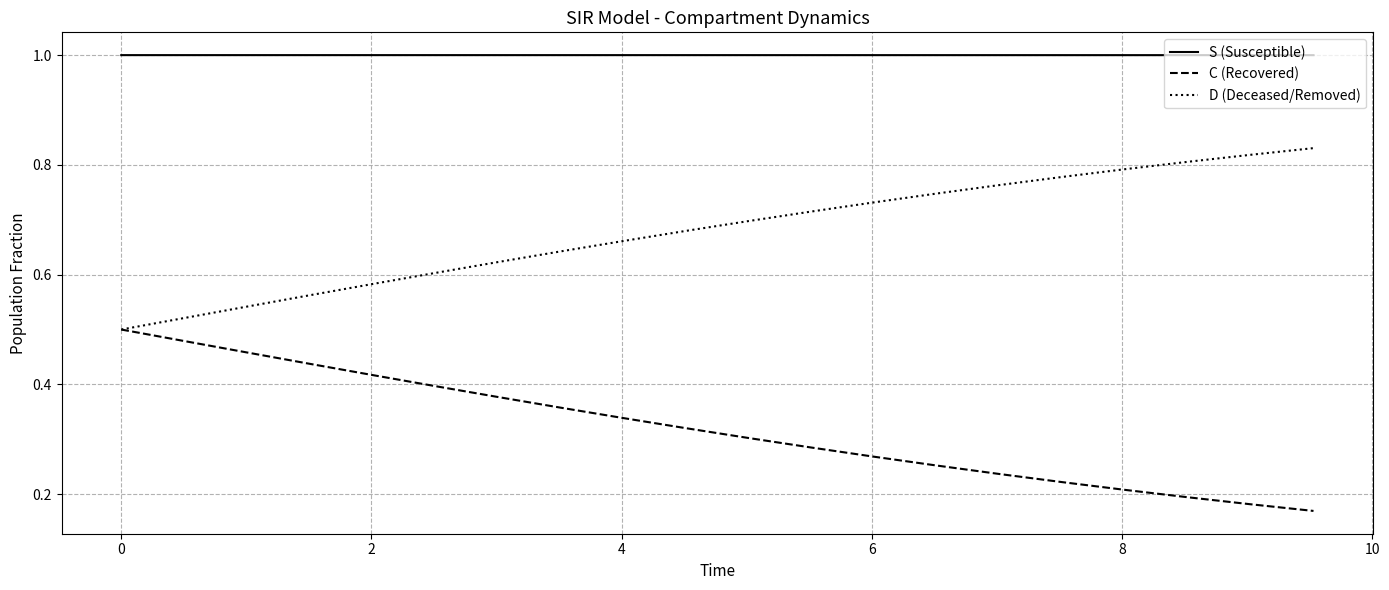

List the series in order of their overall mean, lowest first.

C (Recovered), D (Deceased/Removed), S (Susceptible)